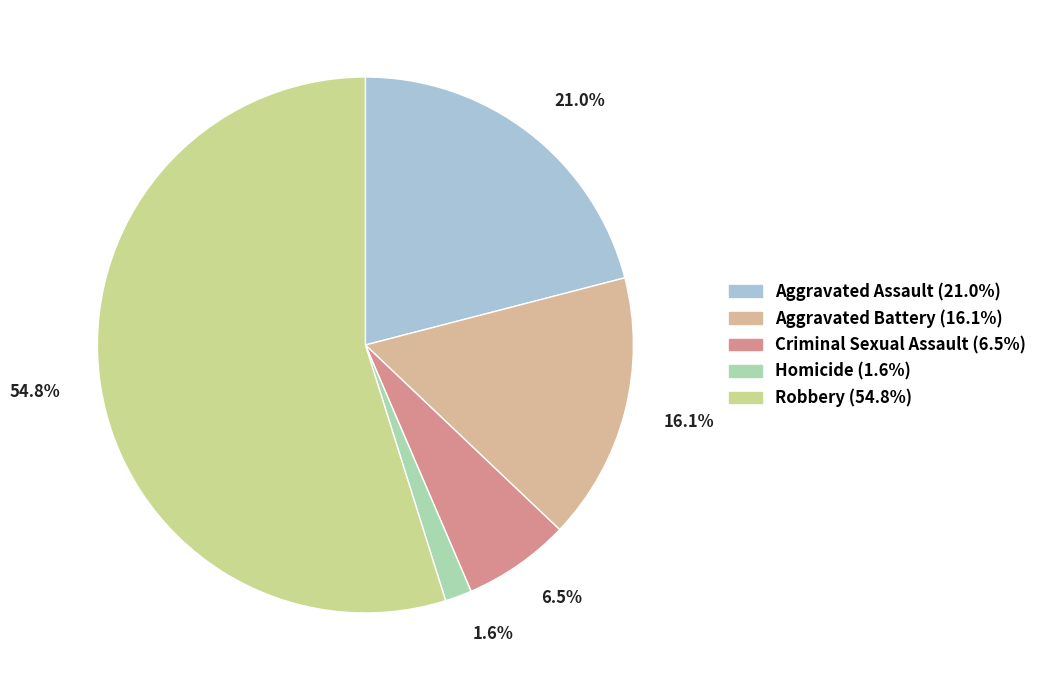

Which category has the biggest portion of the pie?

Robbery